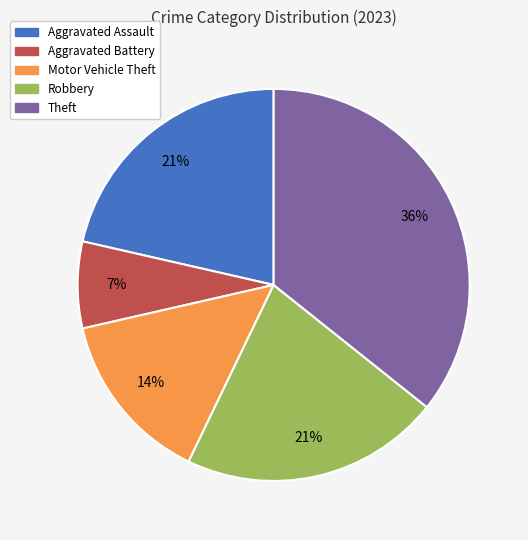

The Aggravated Assault slice represents 21% of the pie. True or false?

True